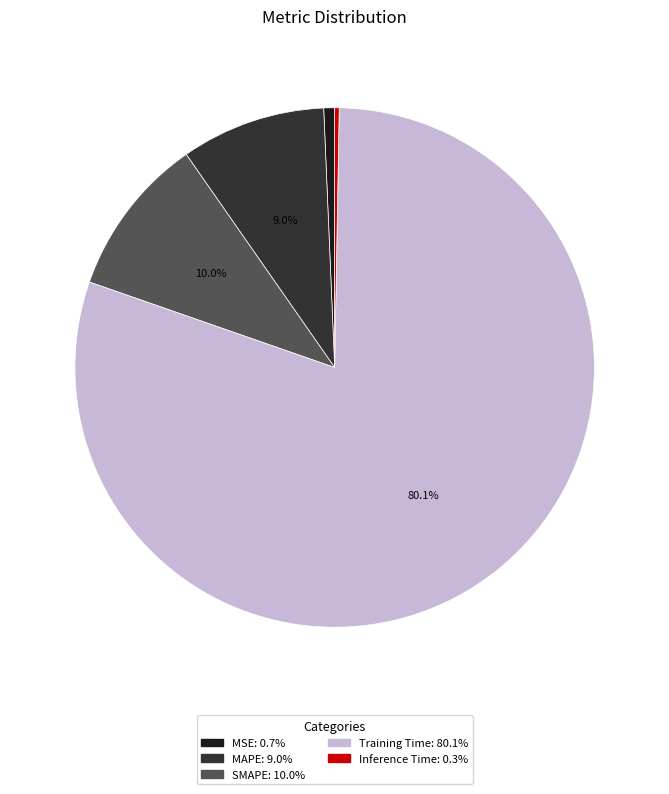

How many segments does this pie chart have?

5